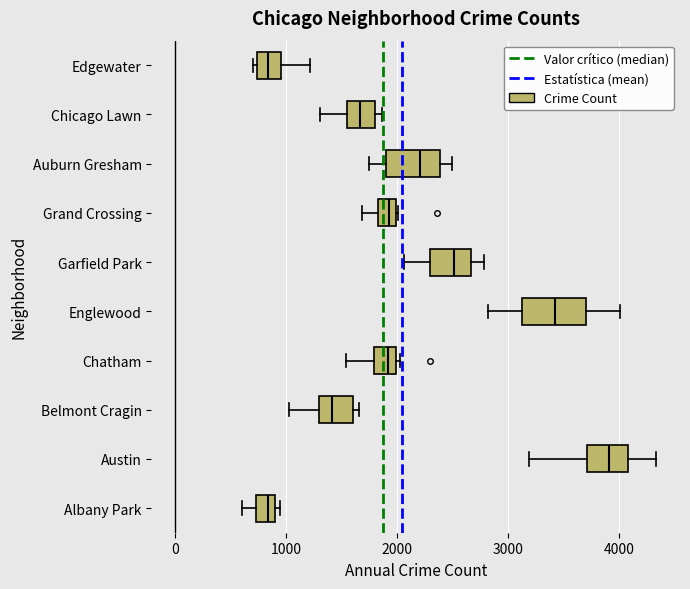

Reading bottom to top, transcribe this box plot: for each box, give where its median line is, the range the box spans, and where its two whiskers end, as read against the x-axis. The values are not printed on the chart, so give them approximately, as read against the axis.

Albany Park: median 800, box 700 to 900, whiskers 600 to 900 (just right of the box's right edge)
Austin: median 3900, box 3700 to 4100, whiskers 3200 to 4300
Belmont Cragin: median 1400, box 1300 to 1600, whiskers 1000 to 1700
Chatham: median 1900, box 1800 to 2000, whiskers 1500 to 2000 (just right of the box's right edge)
Englewood: median 3400, box 3100 to 3700, whiskers 2800 to 4000
Garfield Park: median 2500, box 2300 to 2700, whiskers 2100 to 2800
Grand Crossing: median 1900, box 1800 to 2000, whiskers 1700 to 2000
Auburn Gresham: median 2200, box 1900 to 2400, whiskers 1700 to 2500
Chicago Lawn: median 1700, box 1600 to 1800, whiskers 1300 to 1900
Edgewater: median 800, box 700 to 1000, whiskers 700 (just left of the box's left edge) to 1200